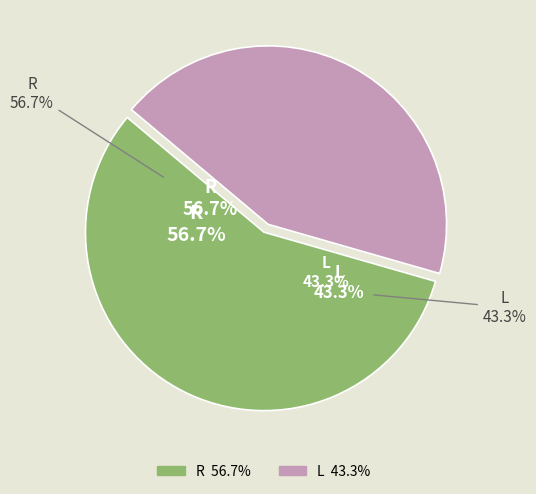

Which category has the biggest portion of the pie?

R